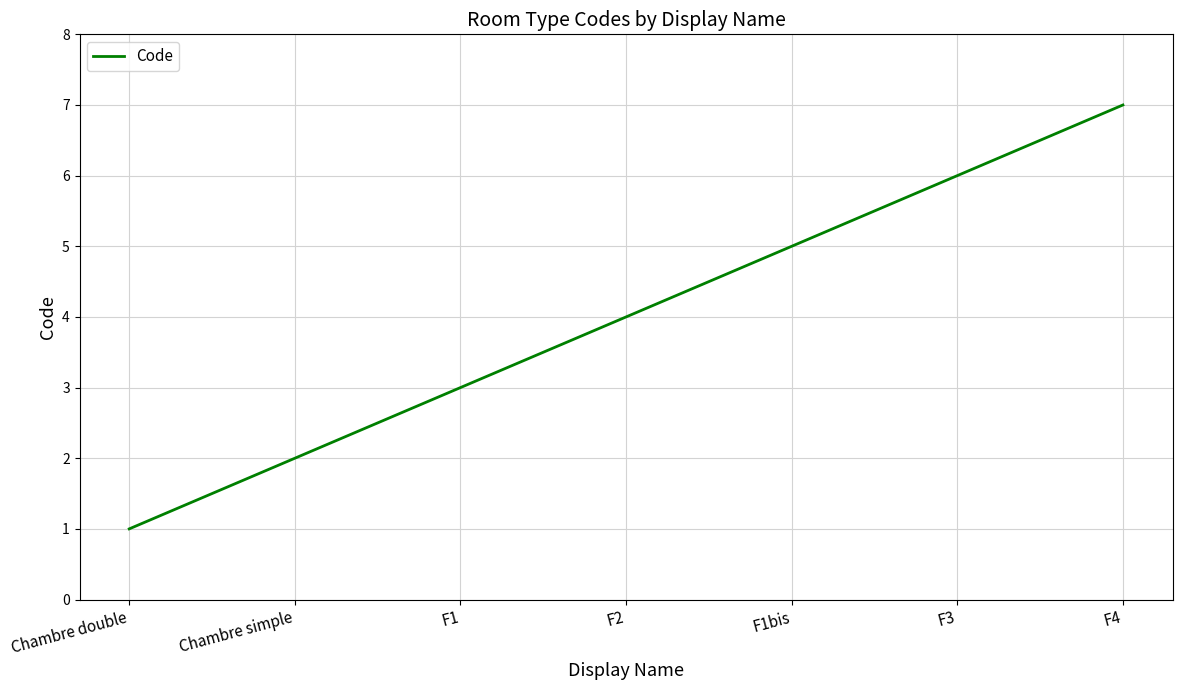

What position from the right is Chambre double?

7